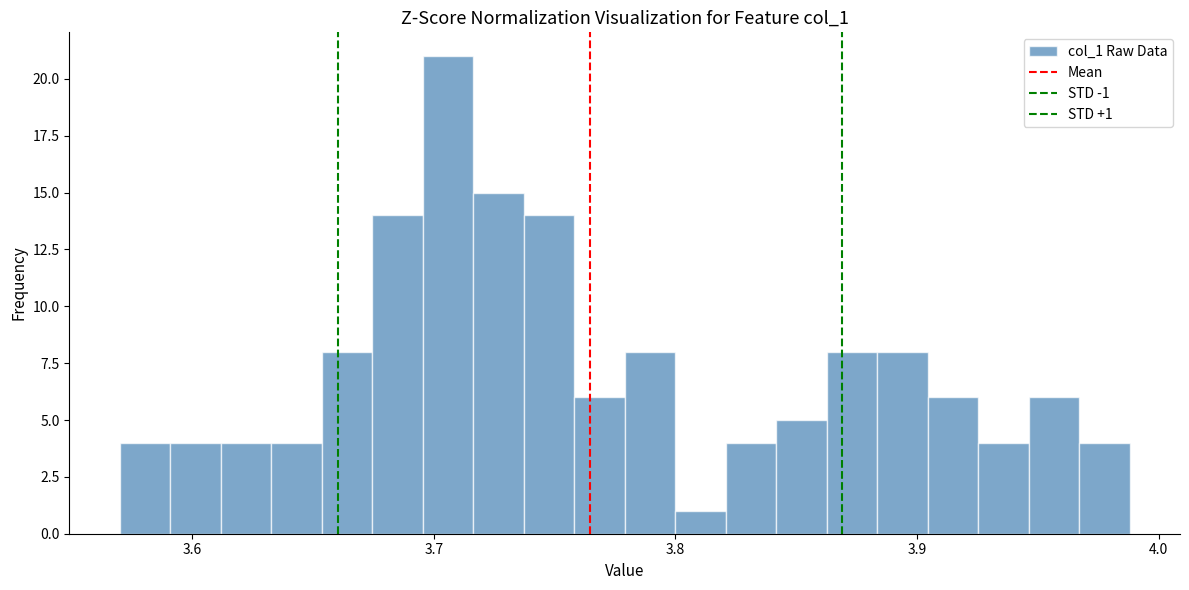

Around what value on the x-axis is the tallest bar? Give the approximate position of its centre, as read against the axis.

3.71